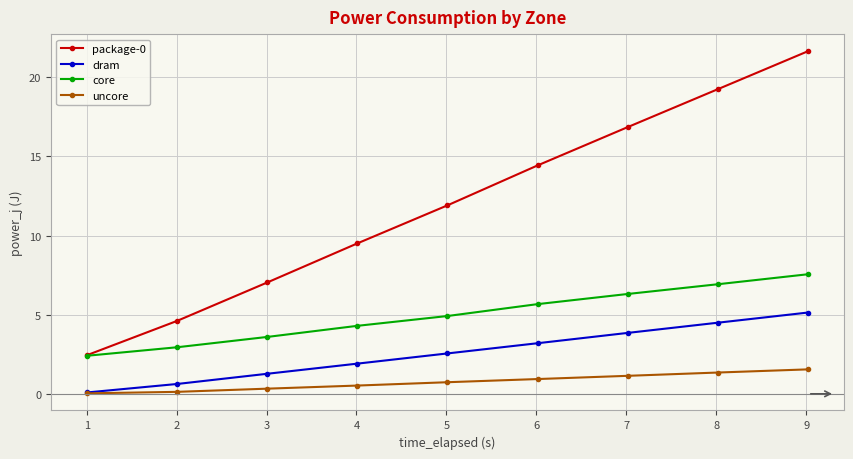

What is the value of the core point at the 2nd from the left?

2.9